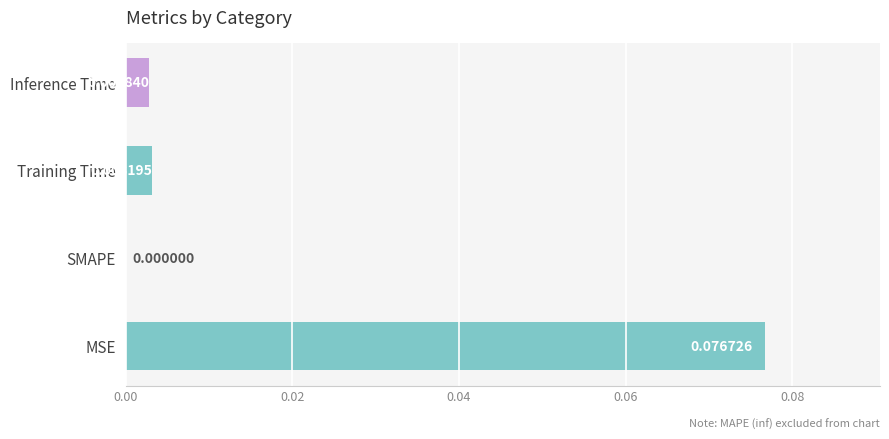

Which has a higher value, Inference Time or SMAPE?

Inference Time